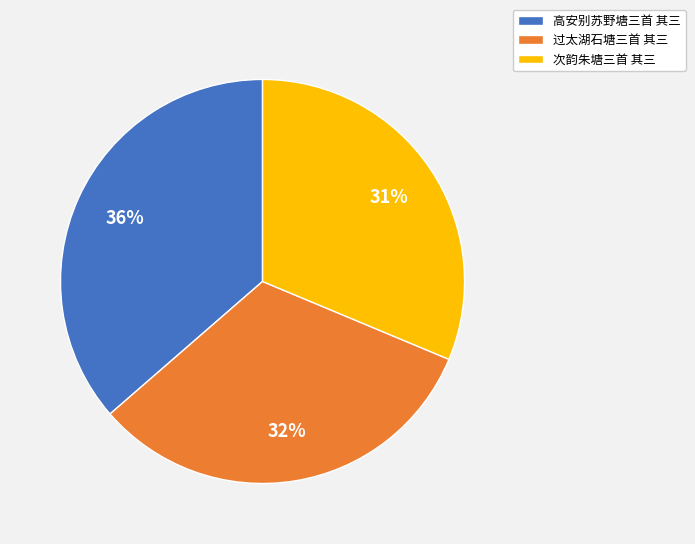

What percentage is the 过太湖石塘三首 其三 slice, to the nearest percent?

32%